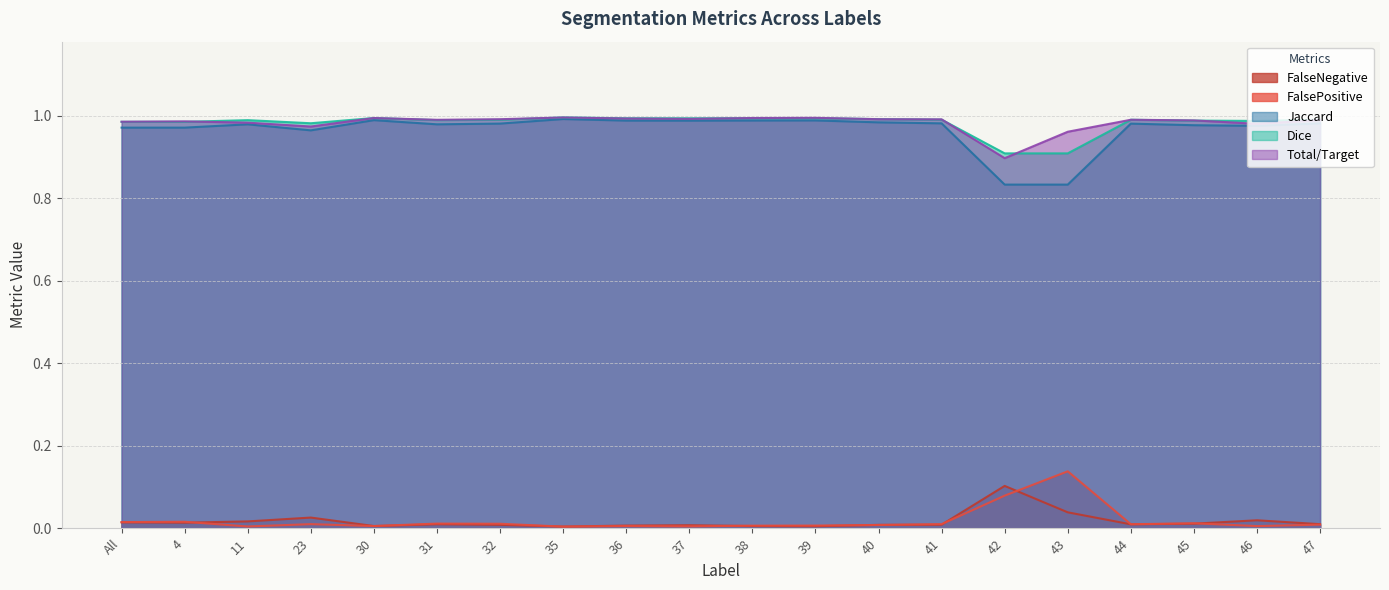

Reading right to left, extract all data points from this chart.

FalseNegative: 0.0	0.0	0.0	0.0	0.0	0.1	0.0	0.0	0.0	0.0	0.0	0.0	0.0	0.0	0.0	0.0	0.0	0.0	0.0	0.0
FalsePositive: 0.0	0.0	0.0	0.0	0.1	0.1	0.0	0.0	0.0	0.0	0.0	0.0	0.0	0.0	0.0	0.0	0.0	0.0	0.0	0.0
Jaccard: 1.0	1.0	1.0	1.0	0.8	0.8	1.0	1.0	1.0	1.0	1.0	1.0	1.0	1.0	1.0	1.0	1.0	1.0	1.0	1.0
Dice: 1.0	1.0	1.0	1.0	0.9	0.9	1.0	1.0	1.0	1.0	1.0	1.0	1.0	1.0	1.0	1.0	1.0	1.0	1.0	1.0
Total/Target: 1.0	1.0	1.0	1.0	1.0	0.9	1.0	1.0	1.0	1.0	1.0	1.0	1.0	1.0	1.0	1.0	1.0	1.0	1.0	1.0